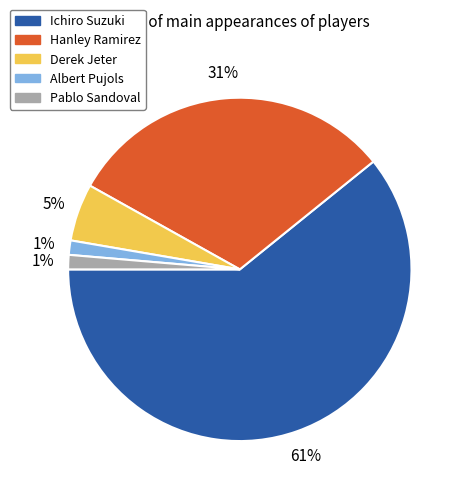

To the nearest percent, what percentage of the pie is Derek Jeter?

5%